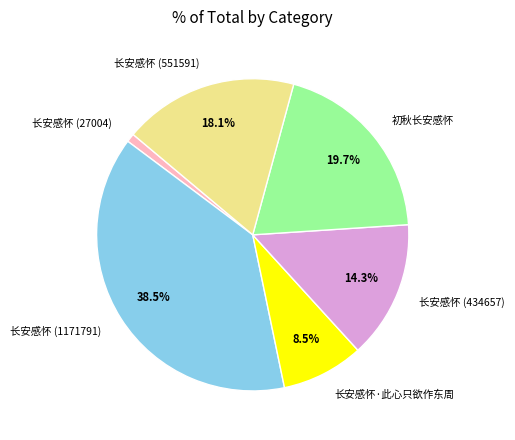

To the nearest percent, what portion does 长安感怀 (27004) represent?

1%